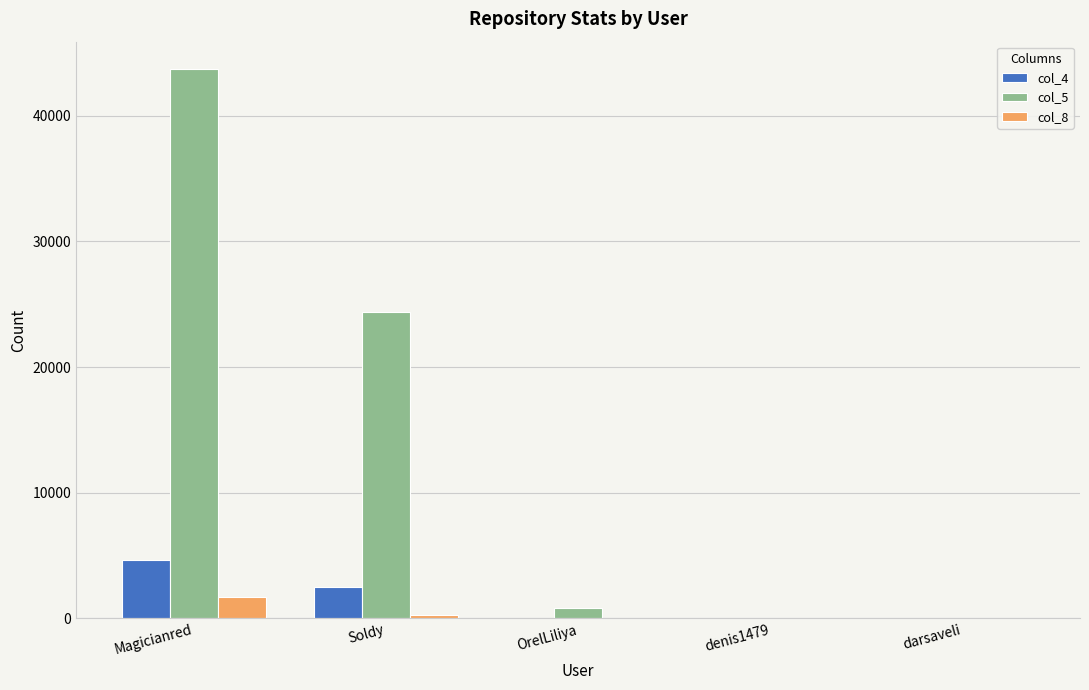

What is the spread (max minus min) of values at Magicianred?

41998